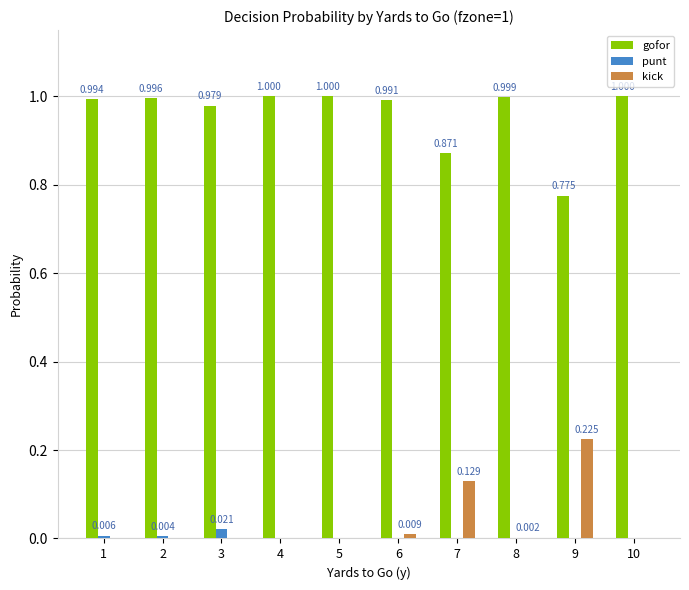

Which series changed the most between 2 and 8?

punt